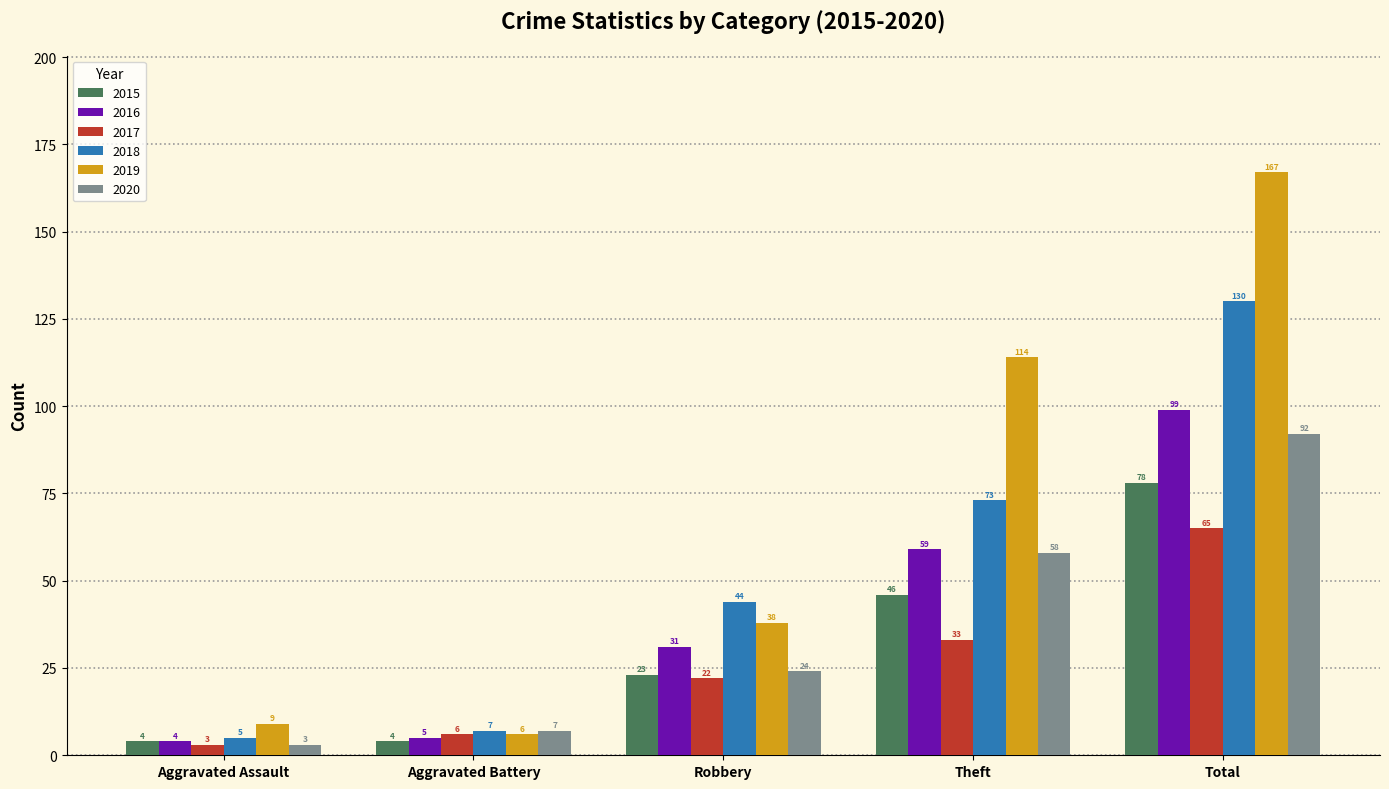

What is the highest value of the 2015 series?

78